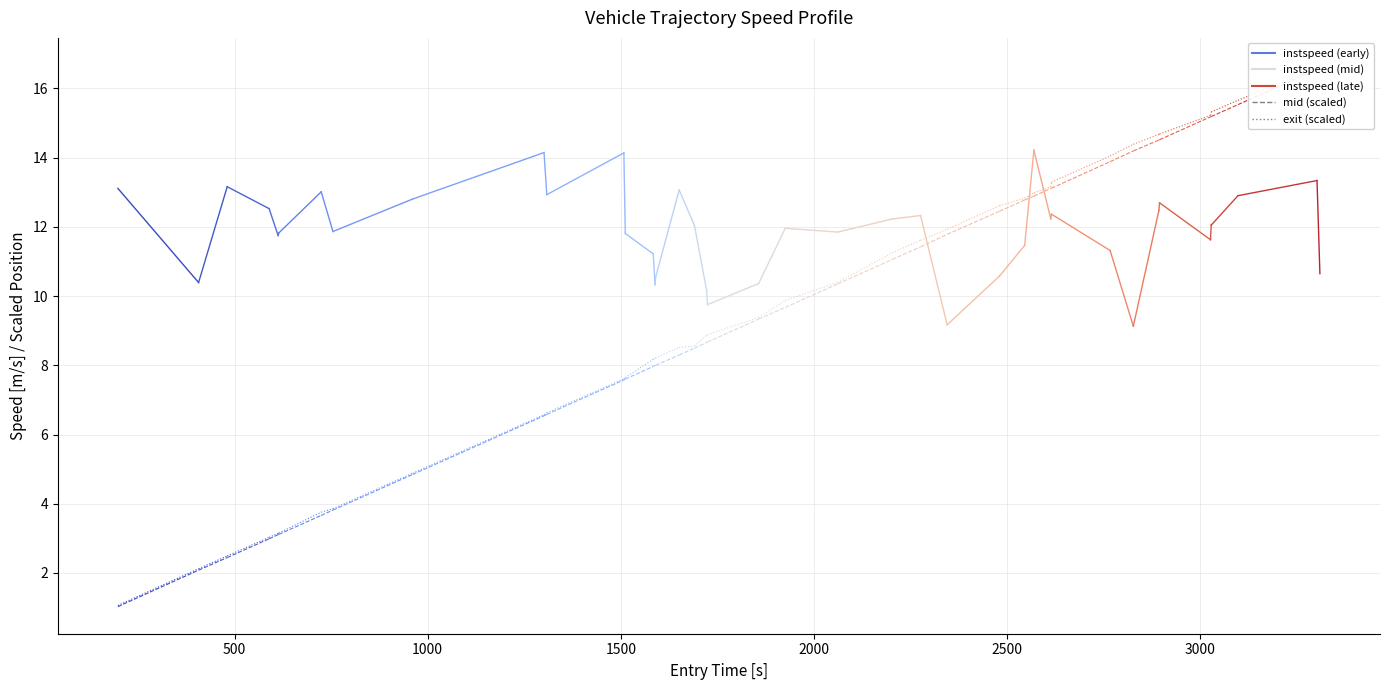

What is the minimum value for mid_0?

1.0